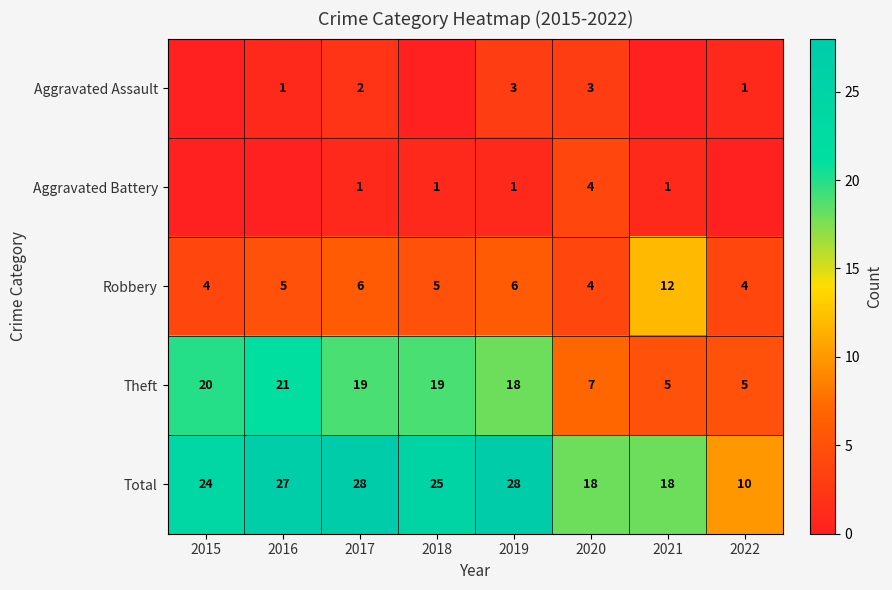

True or false: Theft has a value of 19 at 2017.

True